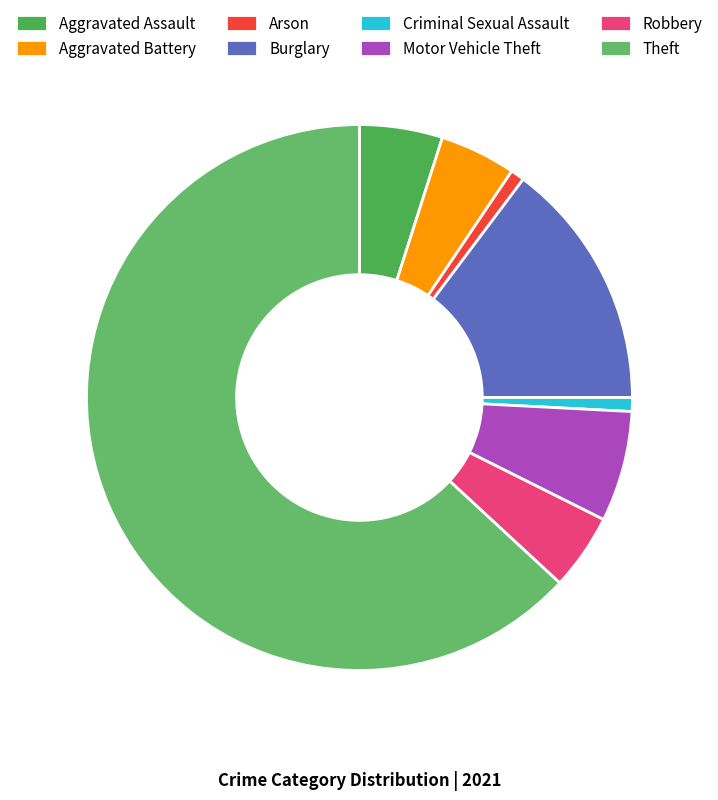

How many slices are in this pie chart?

8